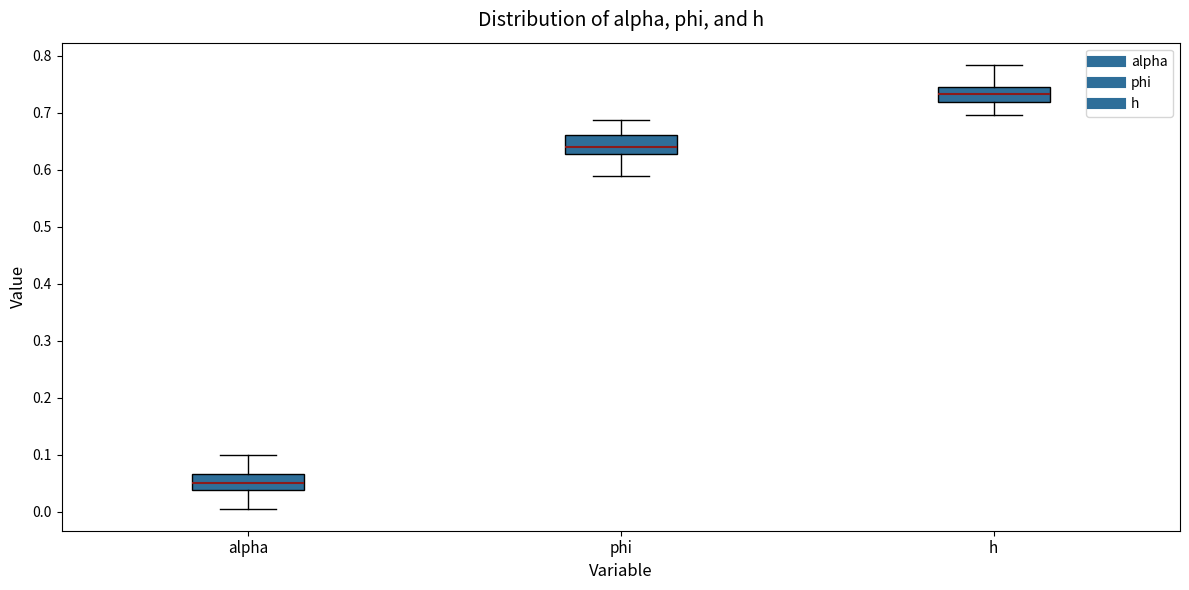

Reading left to right, read every box against the y-axis: the position of its median line, the range the box covers, and the ends of its whiskers. The values are not printed on the chart, so give them approximately, as read against the axis.

alpha: median 0.05, box 0.04 to 0.07, whiskers 0.01 to 0.10
phi: median 0.64, box 0.63 to 0.66, whiskers 0.59 to 0.69
h: median 0.73, box 0.72 to 0.74, whiskers 0.70 to 0.78